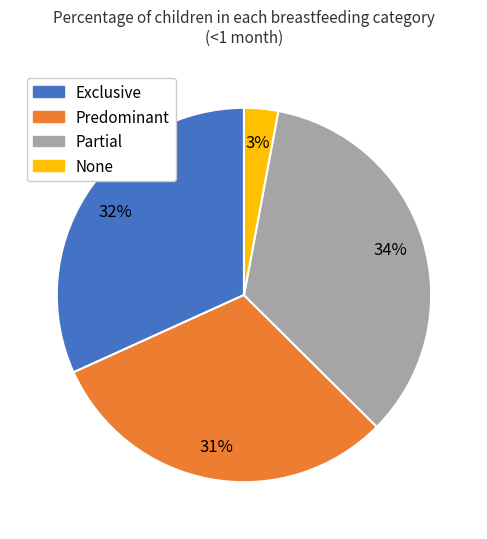

Between Exclusive and None, which is larger?

Exclusive